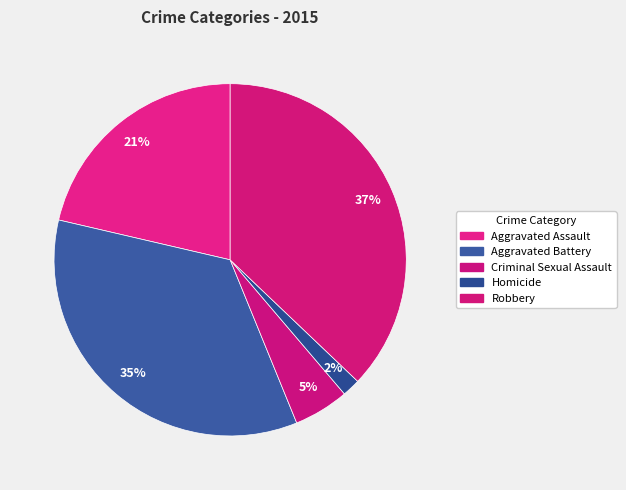

Between Robbery and Aggravated Assault, which is larger?

Robbery